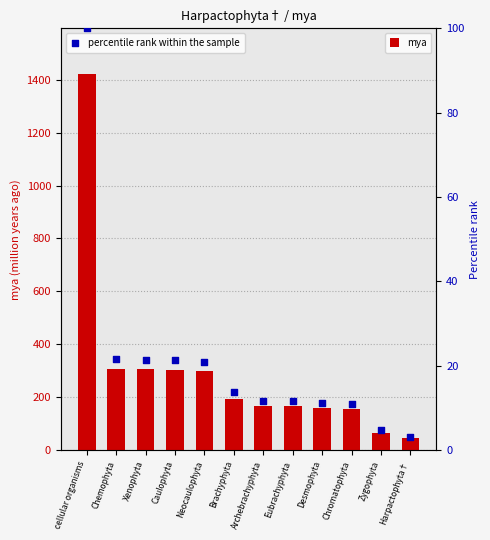

Which series reaches the minimum Y coordinate?

percentile rank within the sample